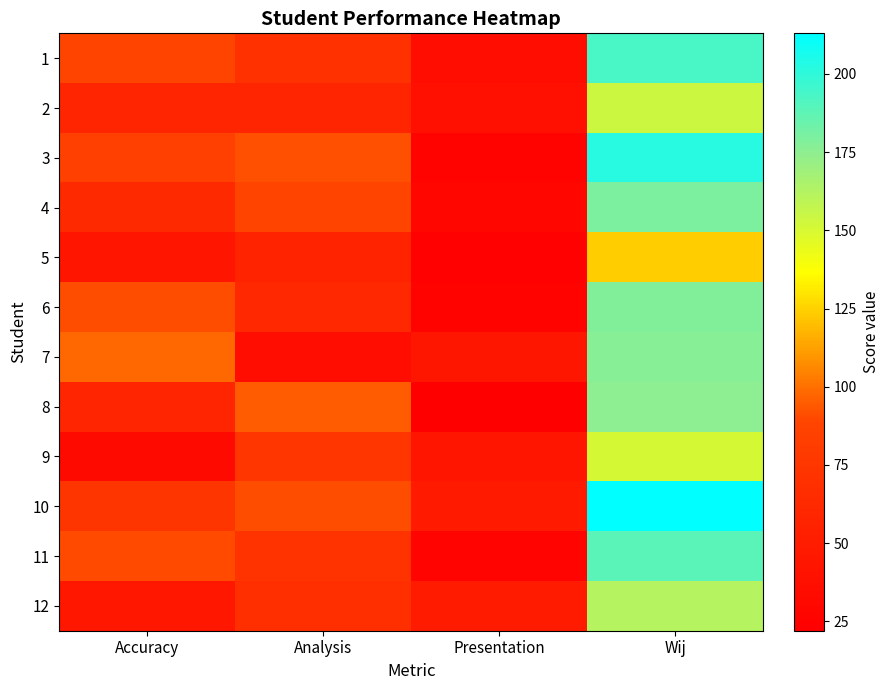

Between Accuracy and Analysis, which is larger?

Accuracy